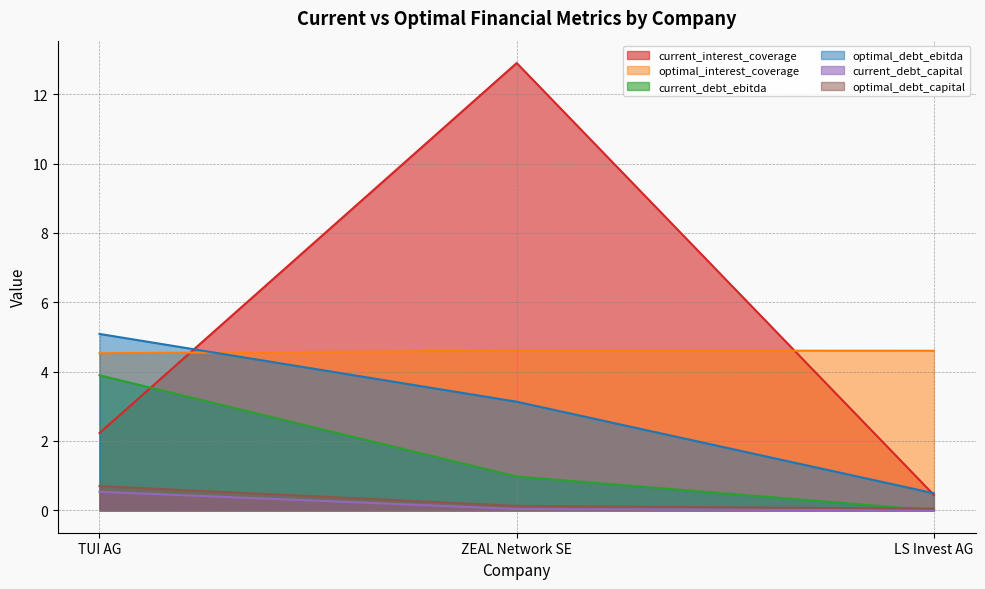

What is the total value across all series at TUI AG?

17.0